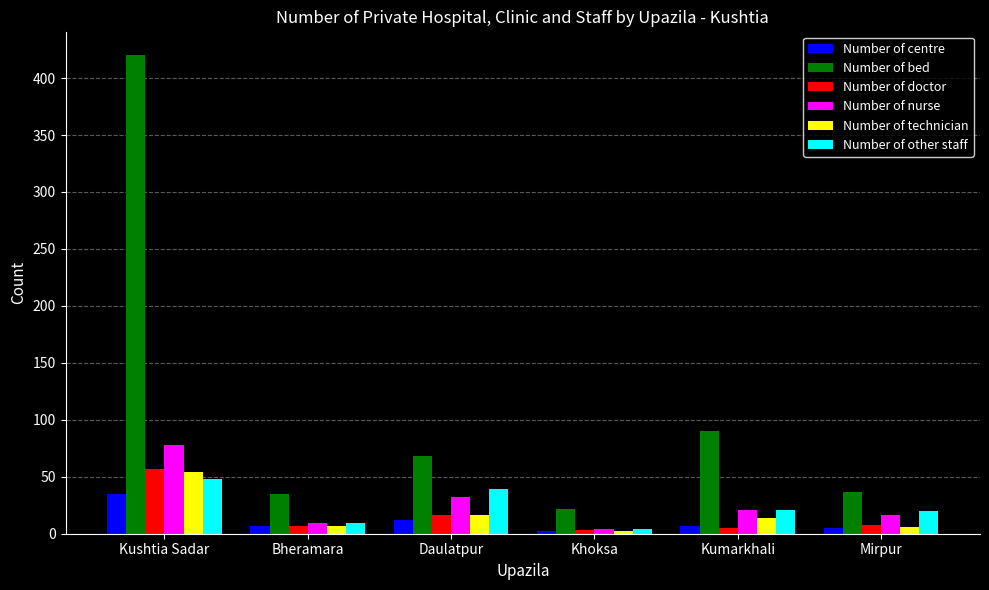

What is the greatest value displayed?

420